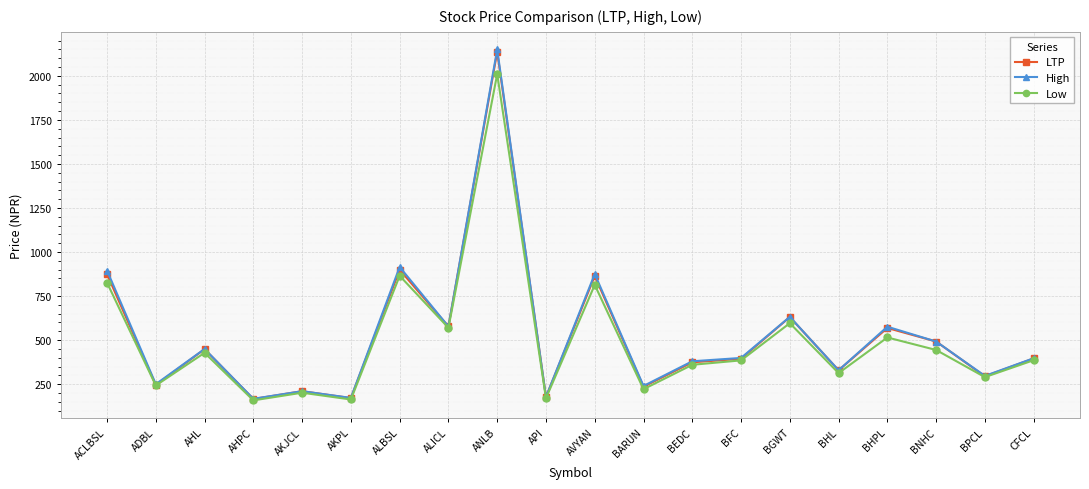

At which category does High reach its first local valley?

ADBL